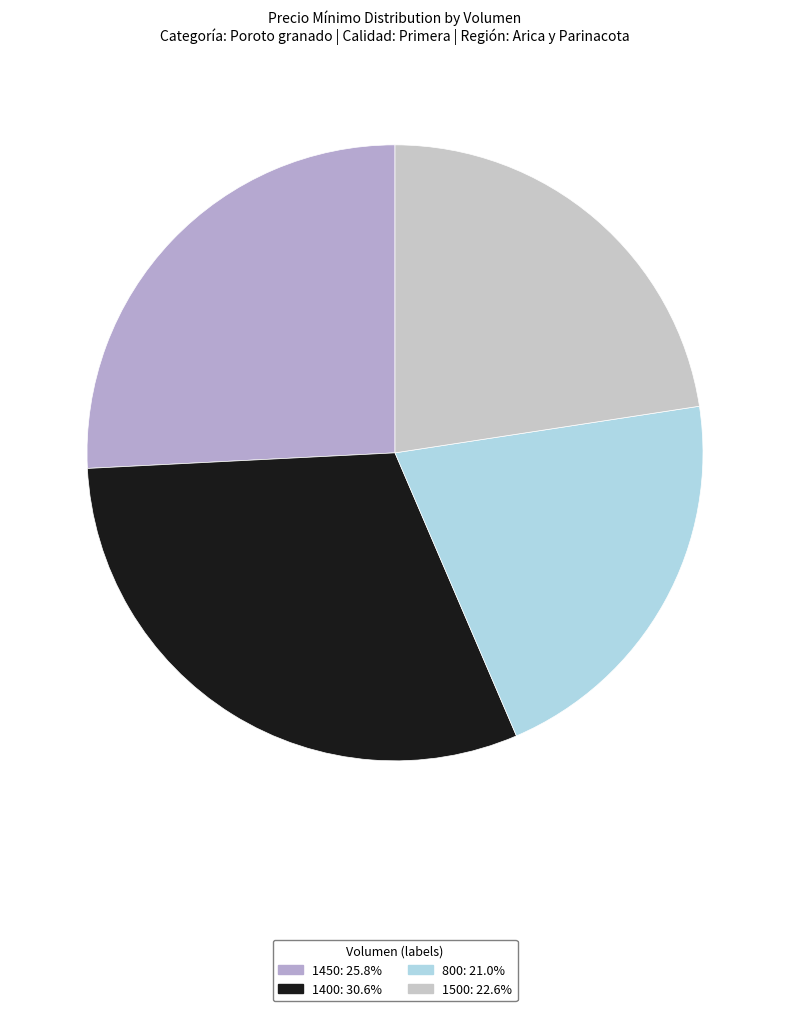

Combined, what portion of the pie is 1450 and 1500?

48.4%